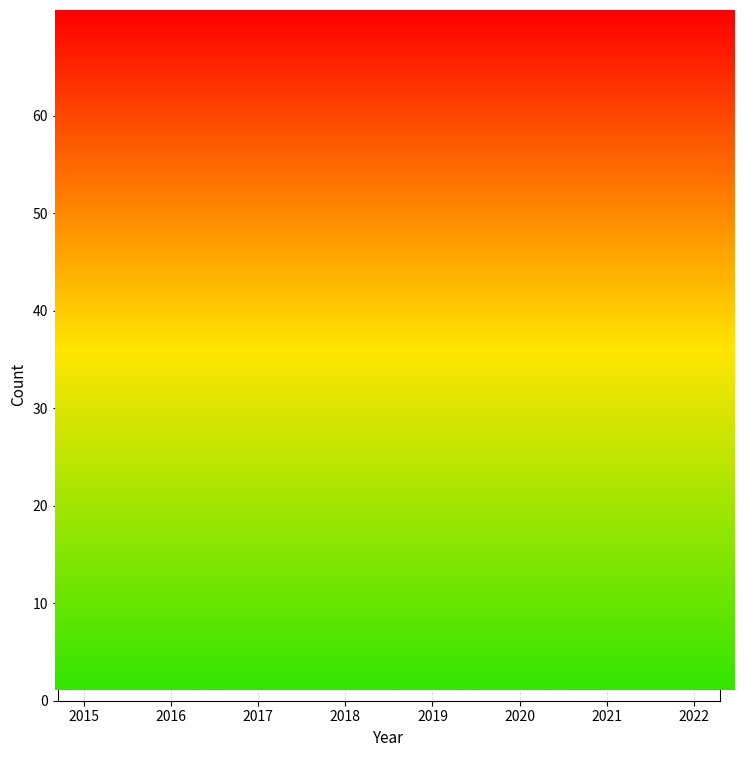

How many data points does each series have?

8